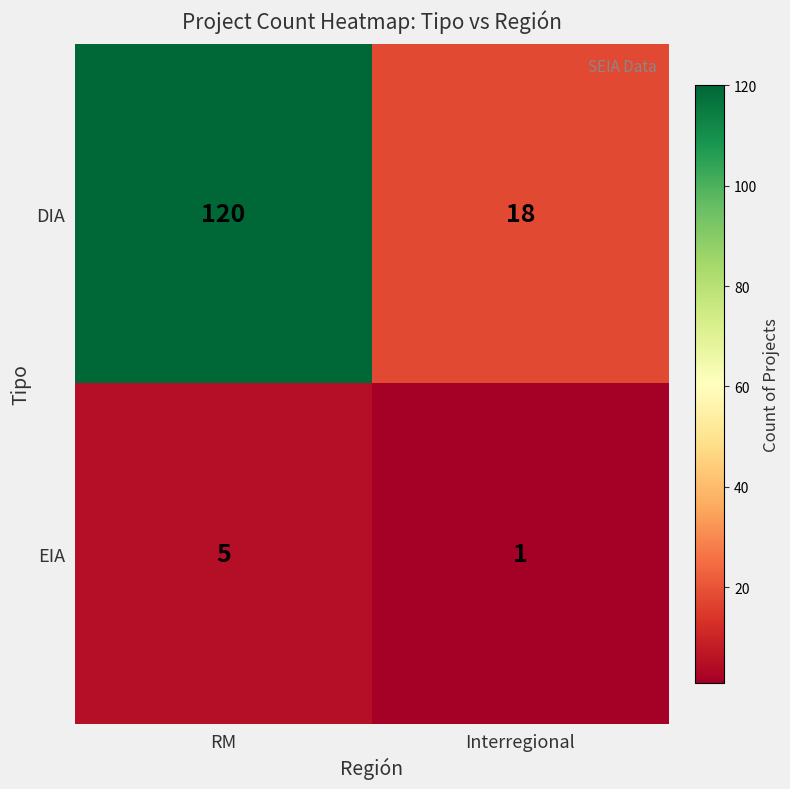

What is the maximum value shown in the chart?

120